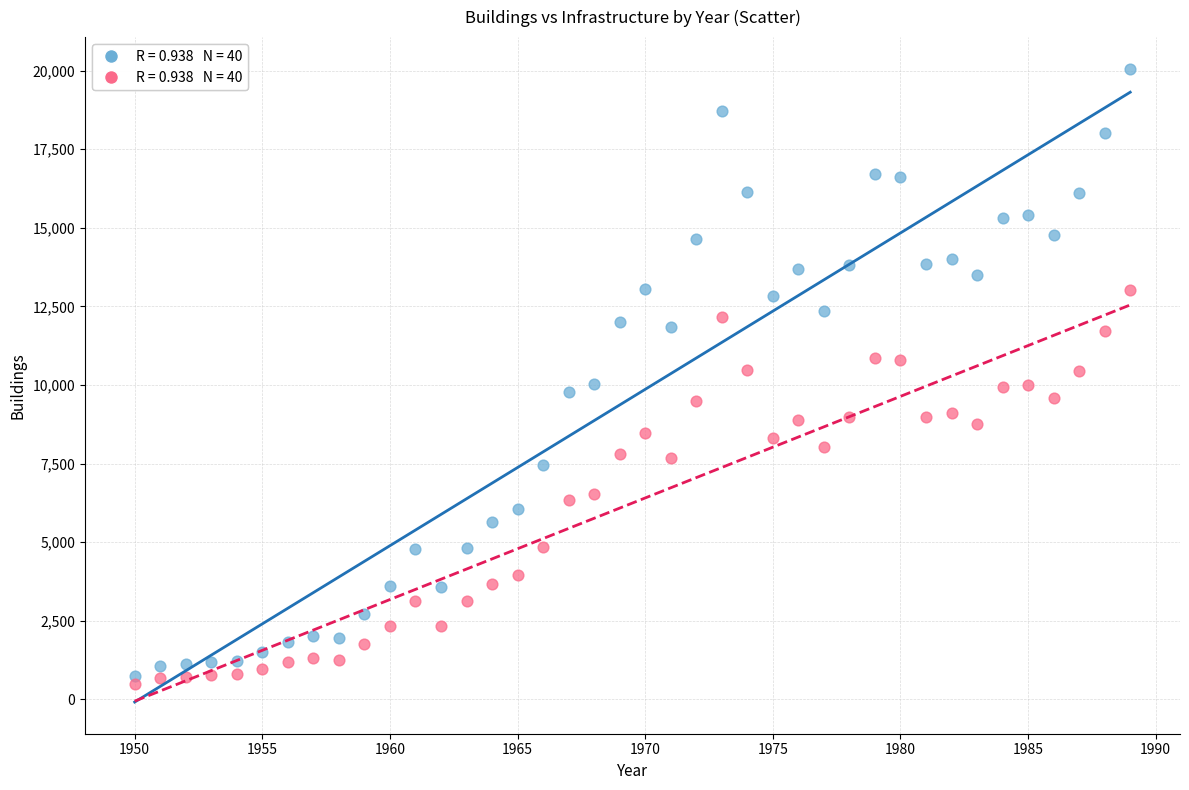

Across all data points, what is the range of X values (max minus min)?

39.0